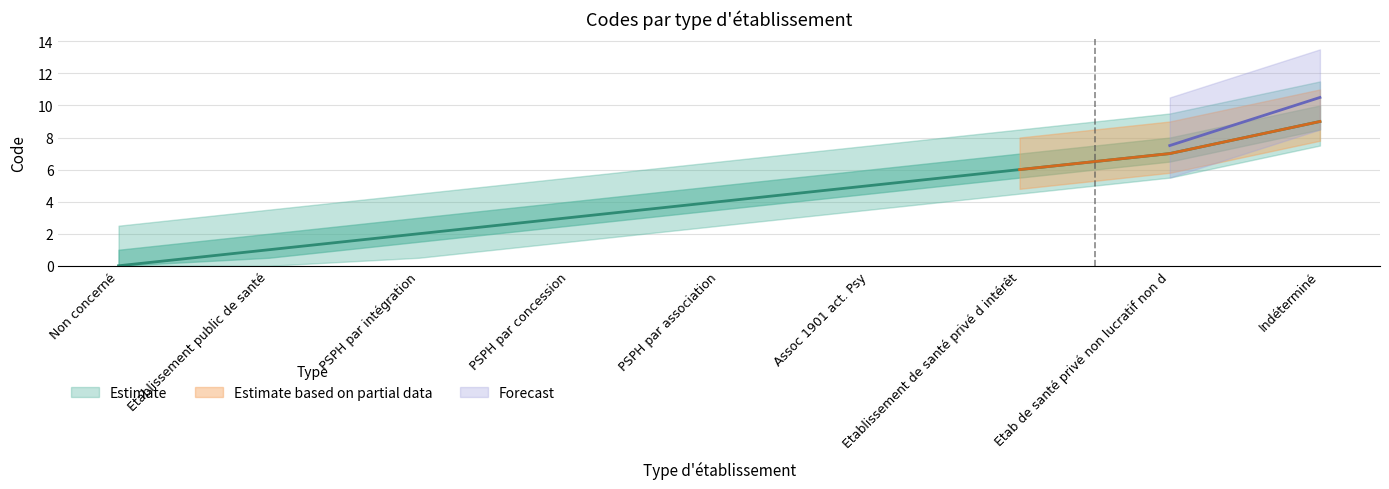

Reading right to left, extract all data points from this chart.

9	7	6	5	4	3	2	1	0